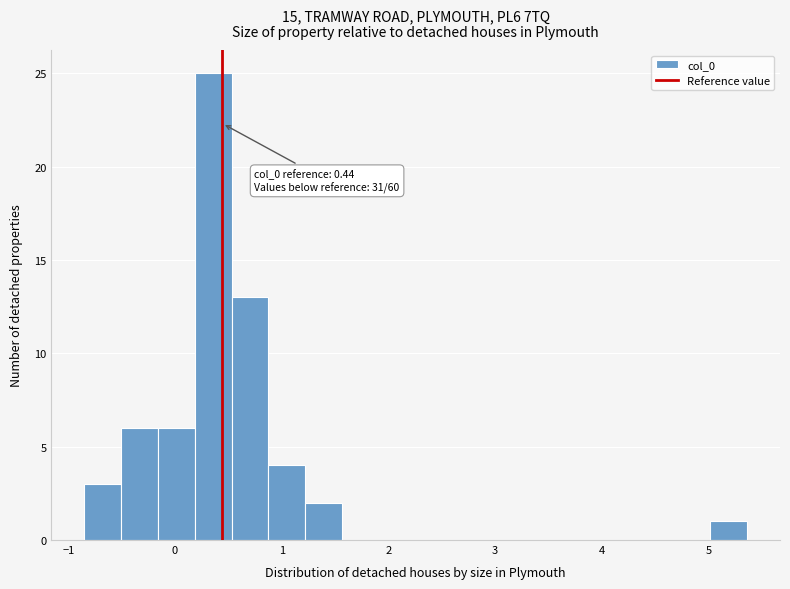

Read against the x-axis, roughly where is the centre of the tallest bar?

0.4